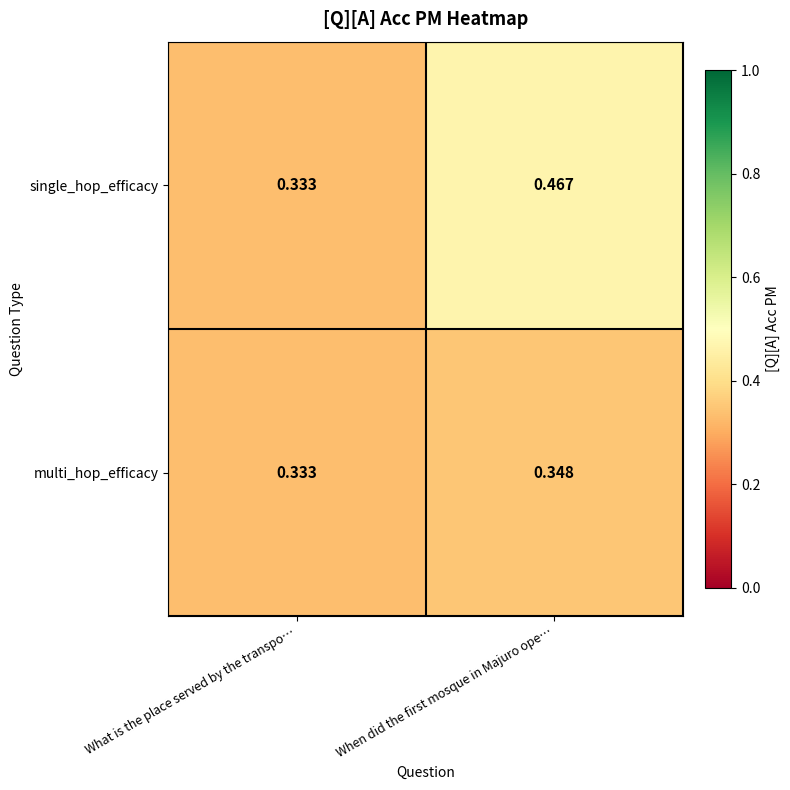

Which series has the largest range (max minus min)?

single_hop_efficacy